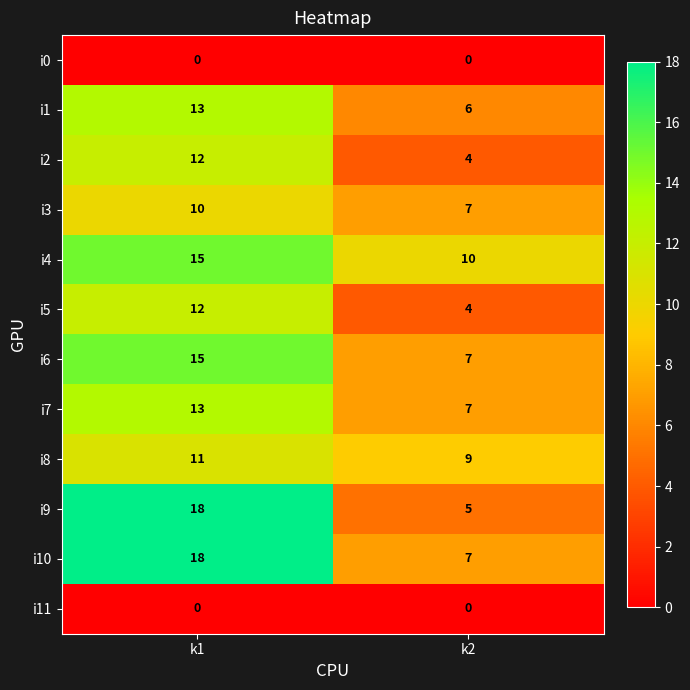

Which label corresponds to the largest value in the chart?

k1